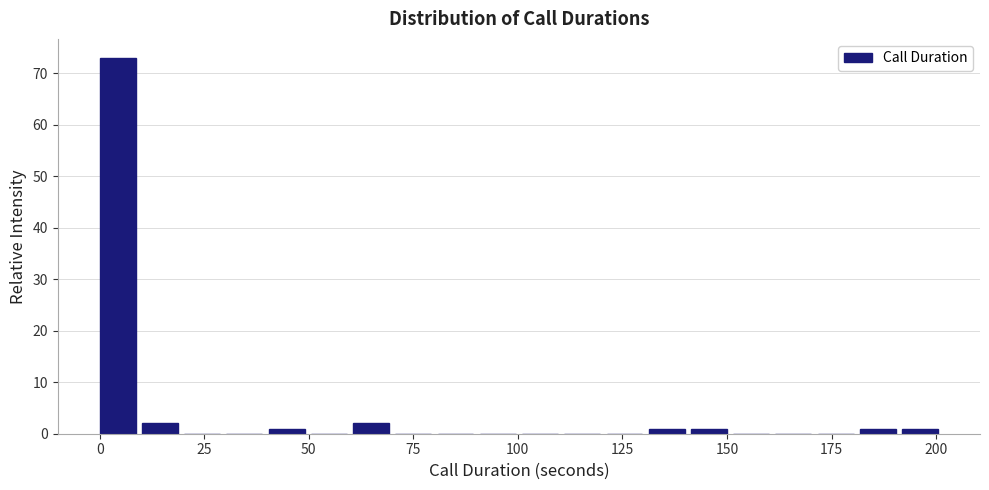

Around what value on the x-axis is the tallest bar? Give the approximate position of its centre, as read against the axis.

5